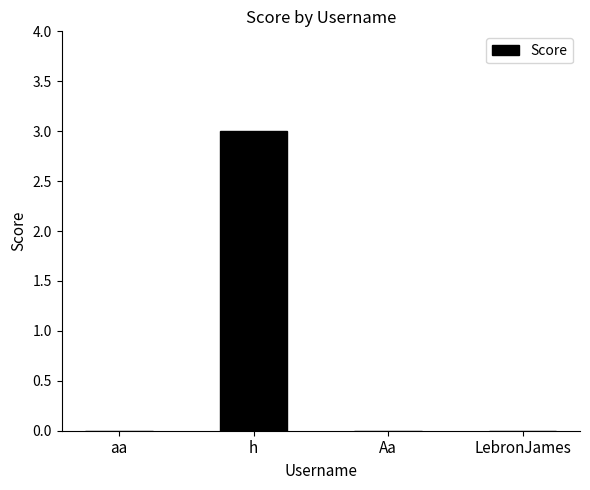

What is the change in value from h to LebronJames?

-3